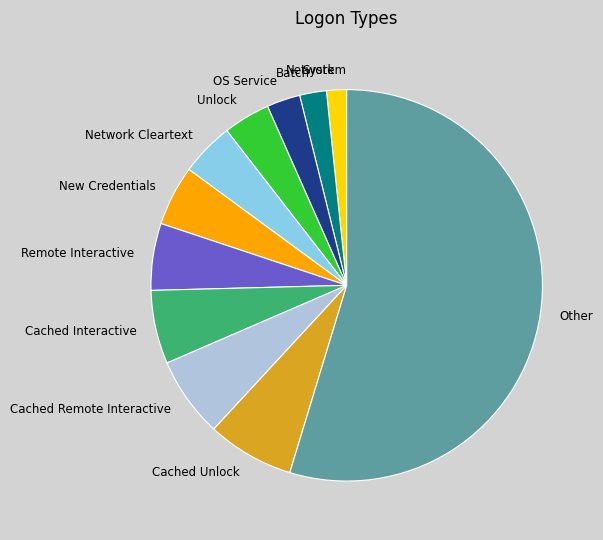

Between Unlock and Network Cleartext, which is larger?

Network Cleartext